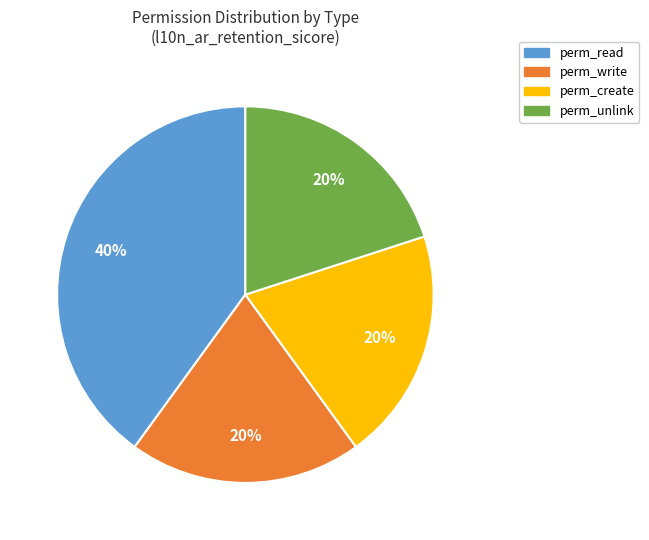

Is perm_read the majority of the pie?

No